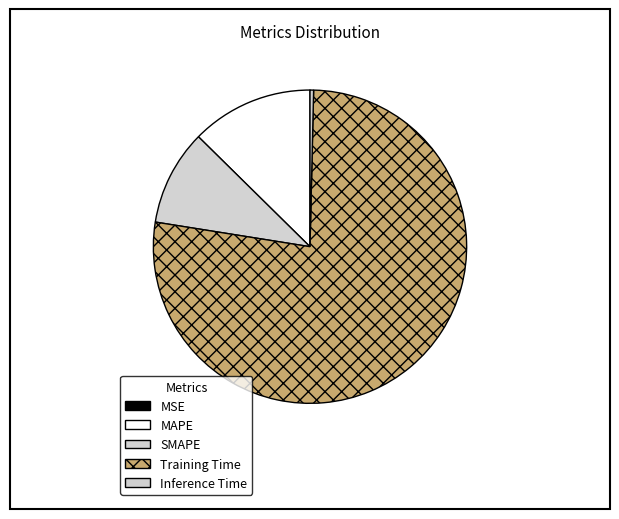

How many segments does this pie chart have?

5